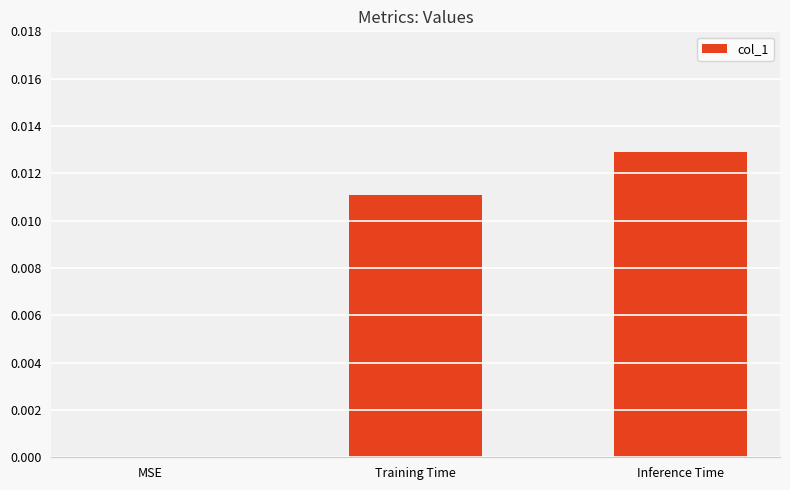

Which label corresponds to the largest value in the chart?

Inference Time